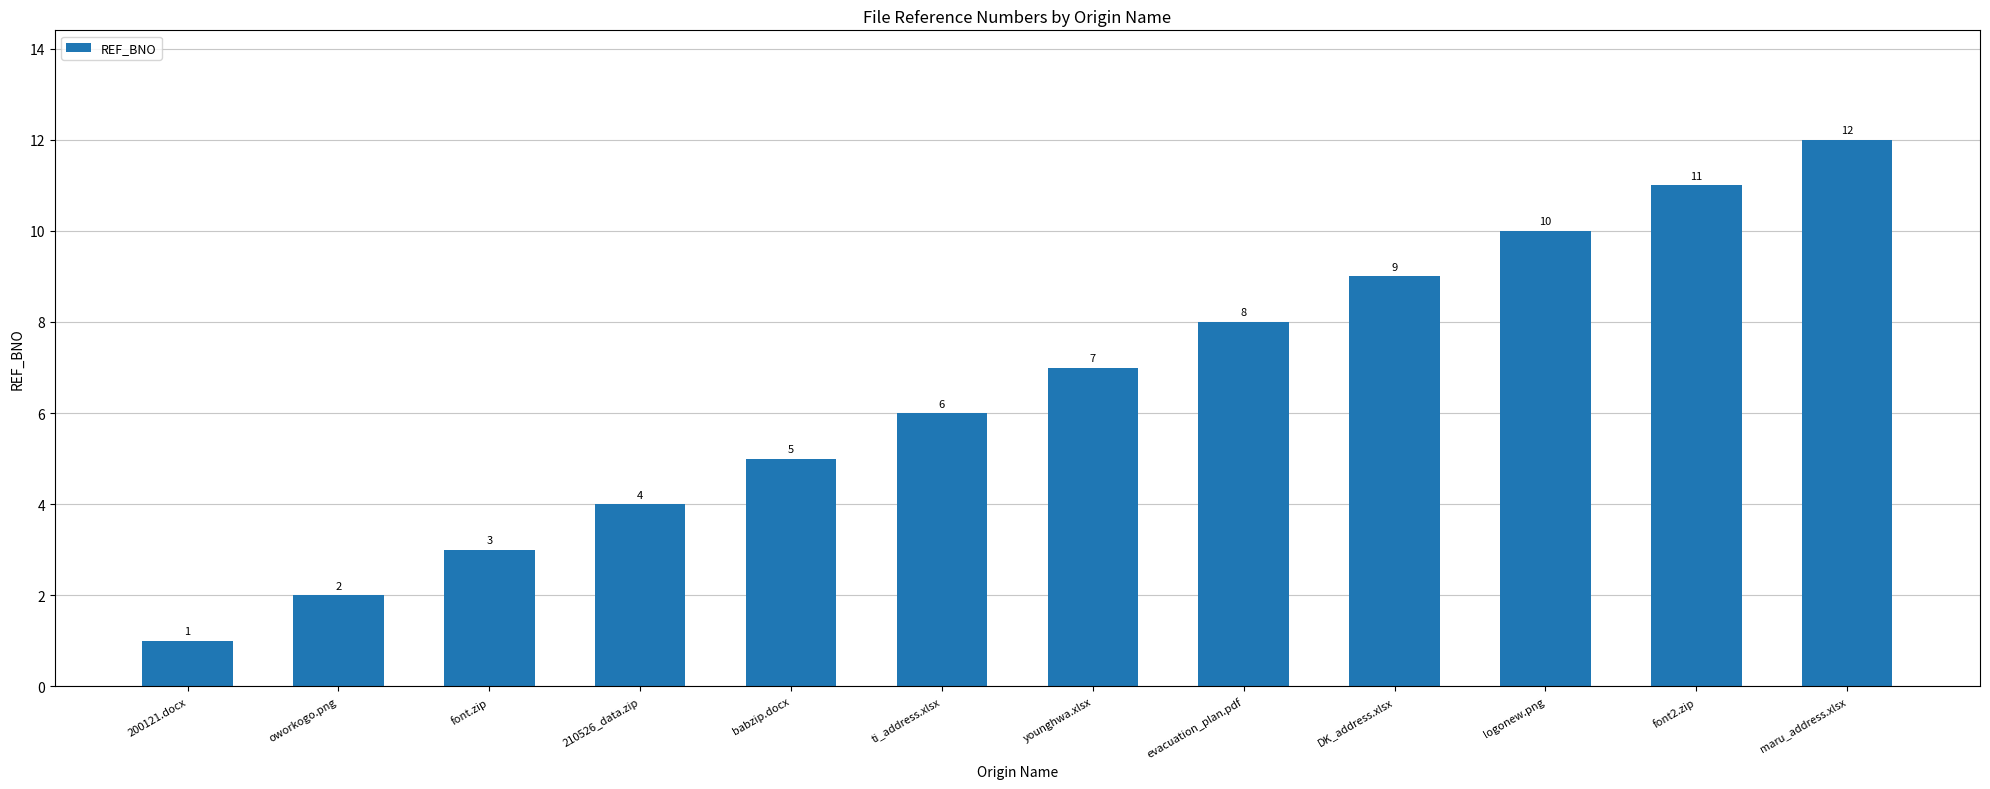

True or false: the data shows 16 at DK_address.xlsx.

False